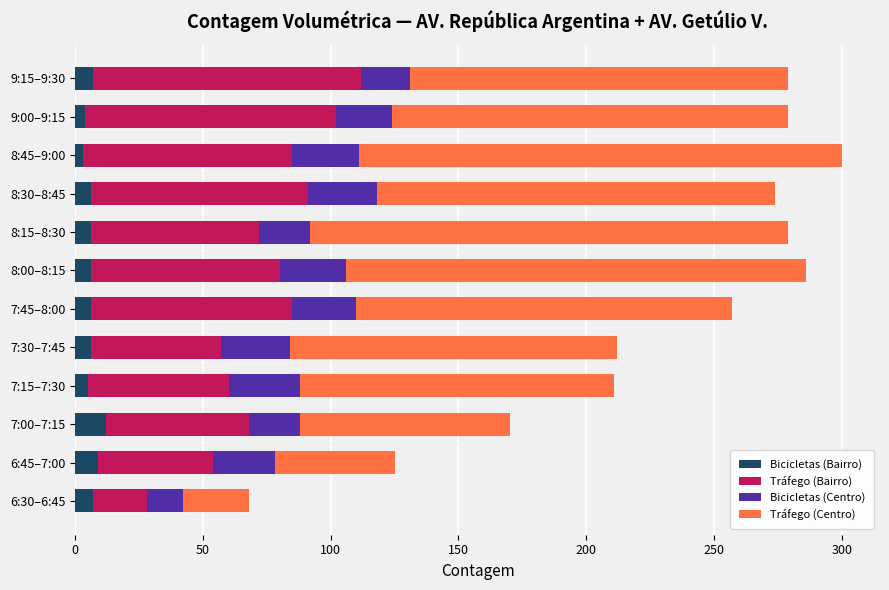

What is the average value of the Bicicletas (Bairro) series?

6